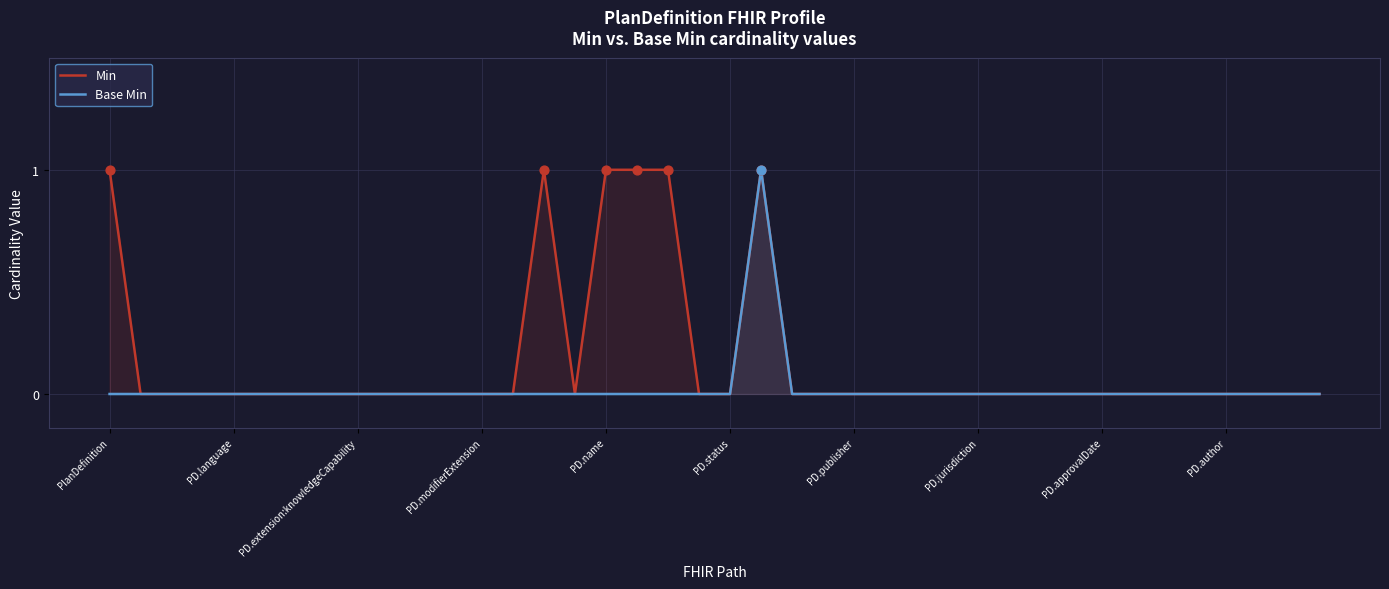

Which series has the largest total across all categories?

Min